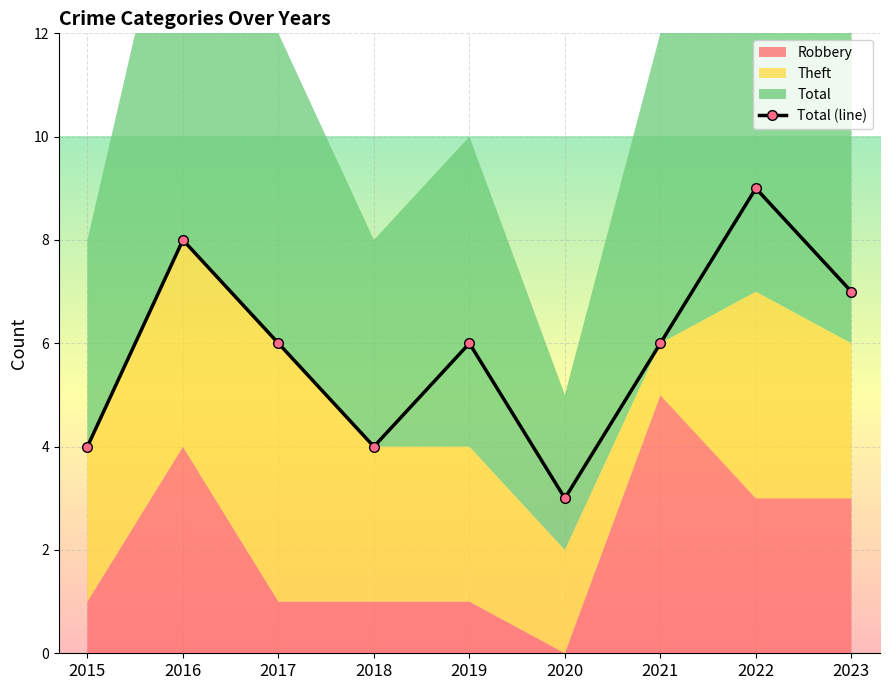

After their last crossing, which series has the higher values: Robbery or Theft?

Theft